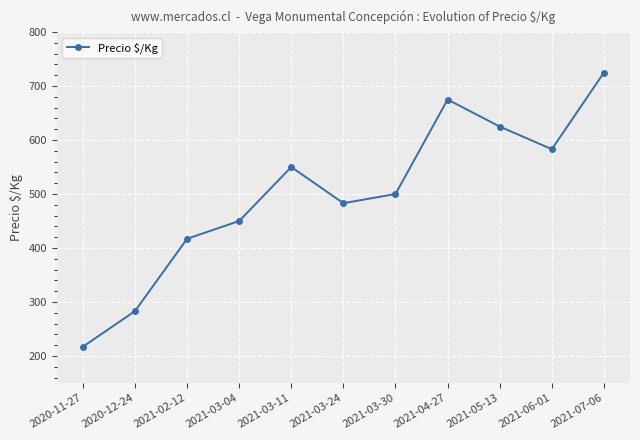

What is the minimum value shown in the chart?

217